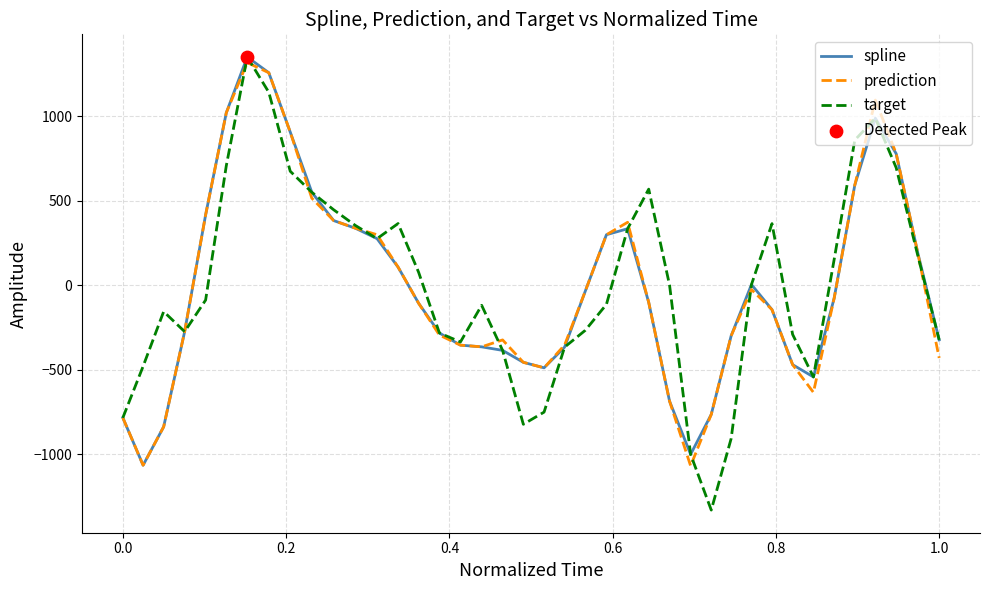

What is the maximum value shown in the chart?

1350.5